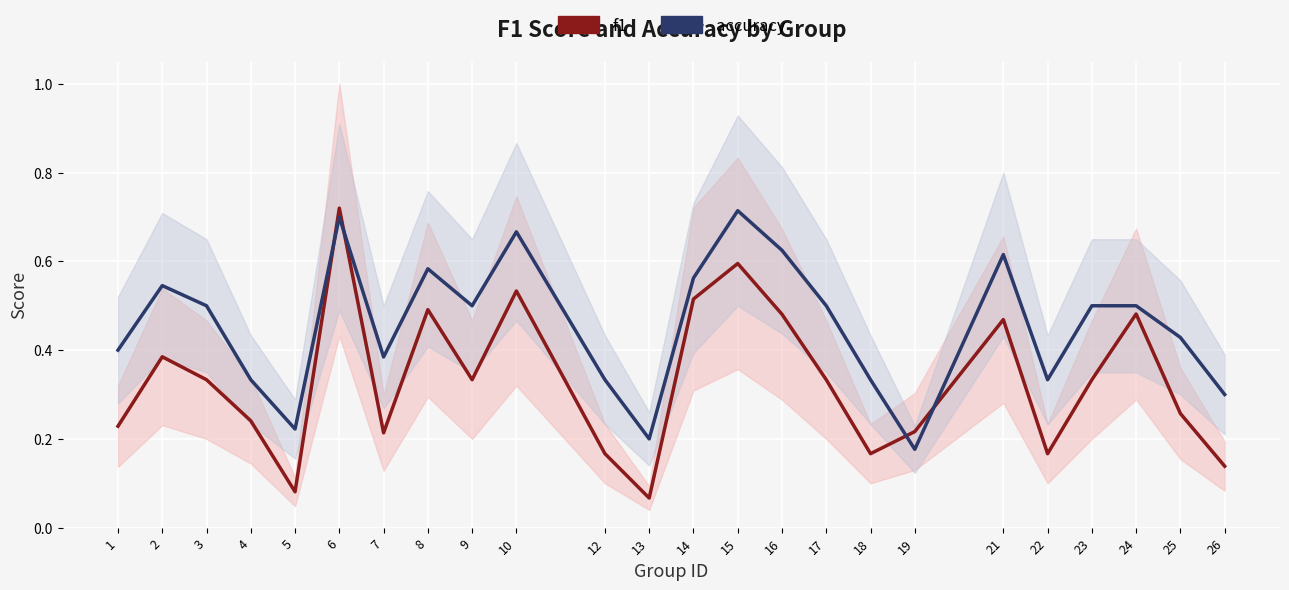

True or false: accuracy and f1 cross at least once.

True